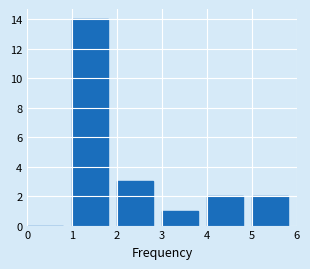

Which range on the x-axis has the tallest bar?

1 to 2